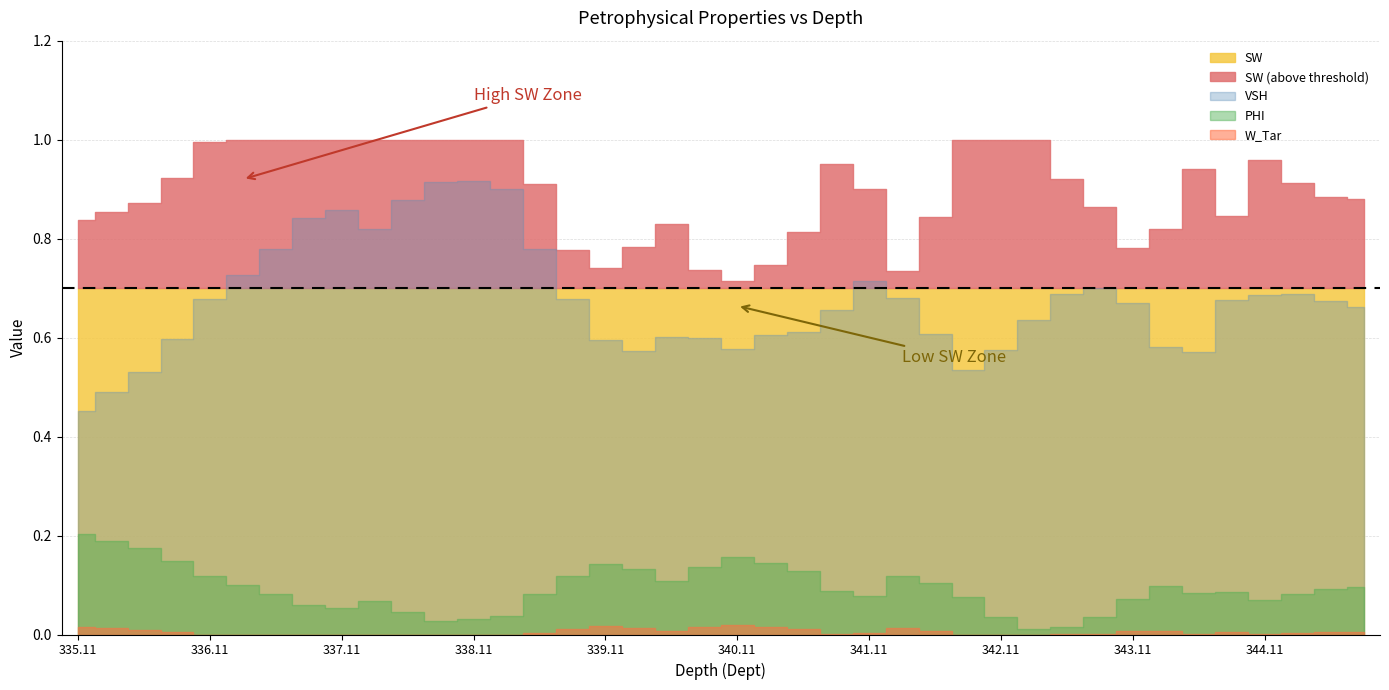

Is it true that VSH equals 1.0 at 341.36?

False